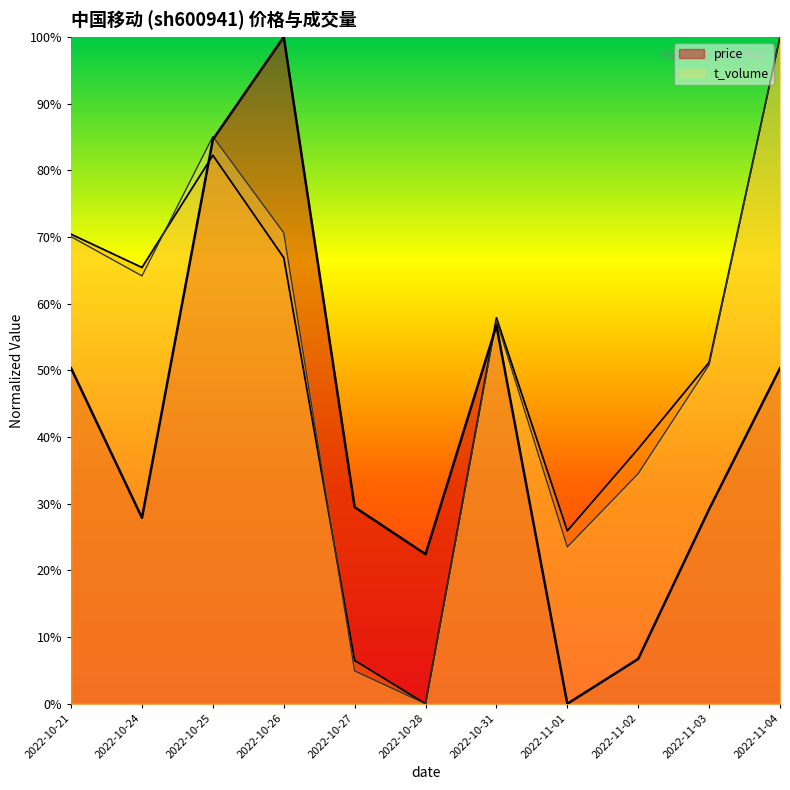

Between 2022-11-03 and 2022-11-04, which series saw the biggest shift?

t_volume